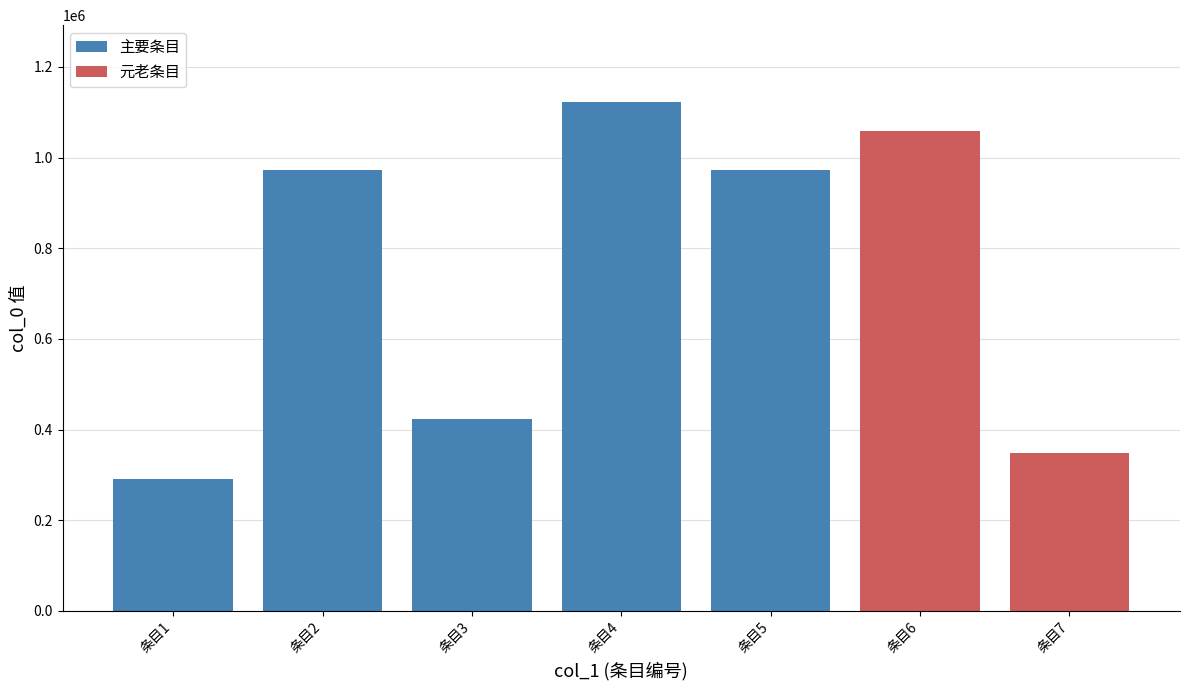

What is the difference between the second highest and second lowest values in the 主要条目 series?

548941